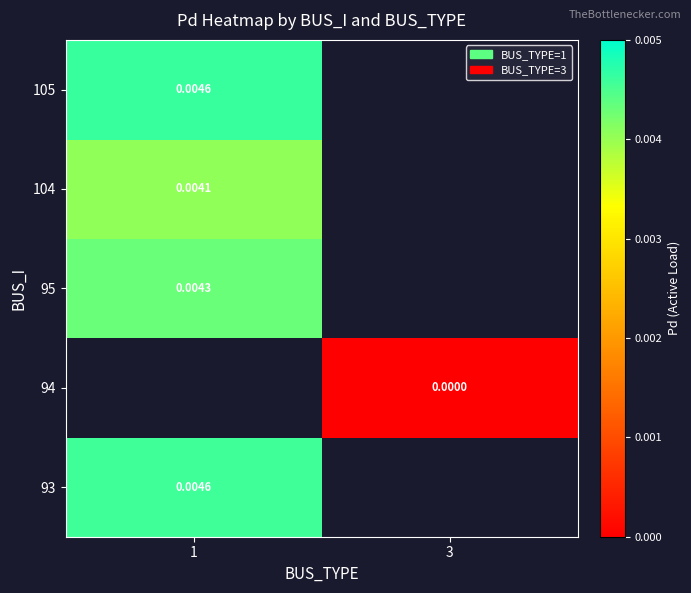

How many series are shown in this chart?

5